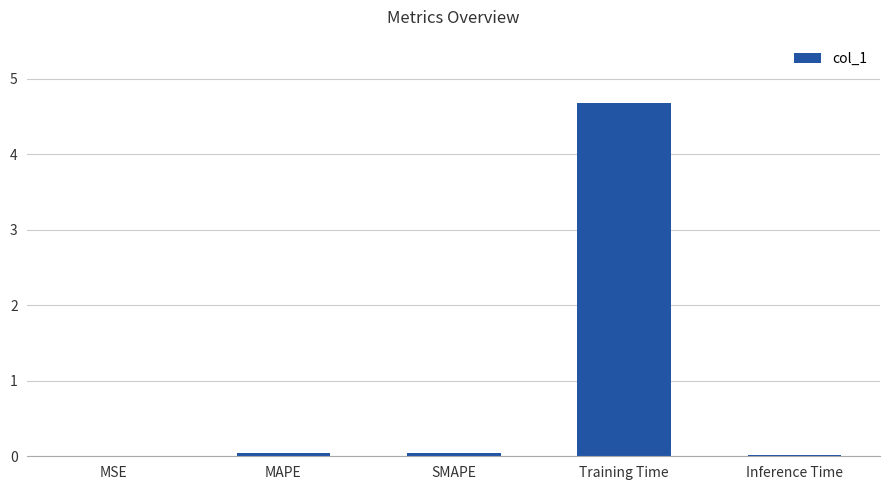

Which label corresponds to the largest value in the chart?

Training Time